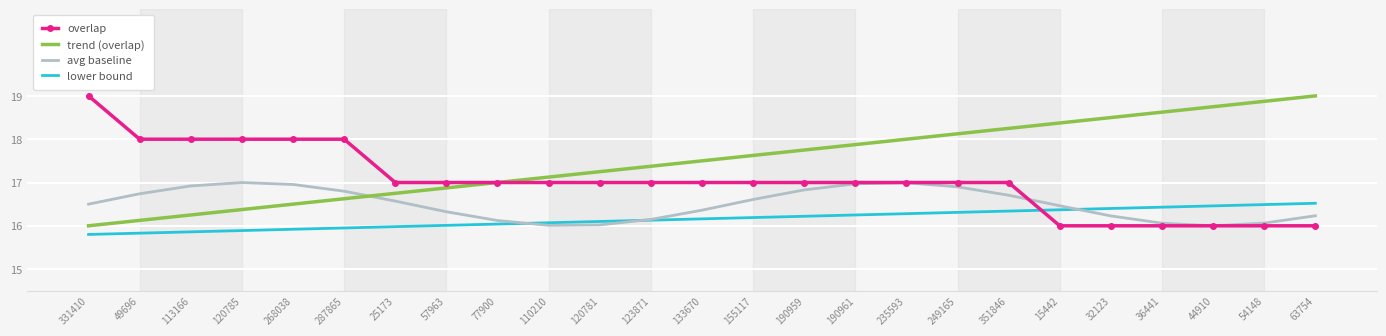

Between 331410 and 77900, which series saw the biggest shift?

overlap